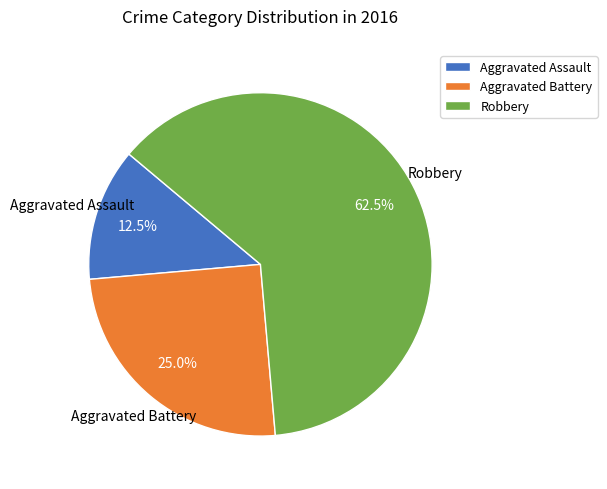

Between Robbery and Aggravated Battery, which is larger?

Robbery